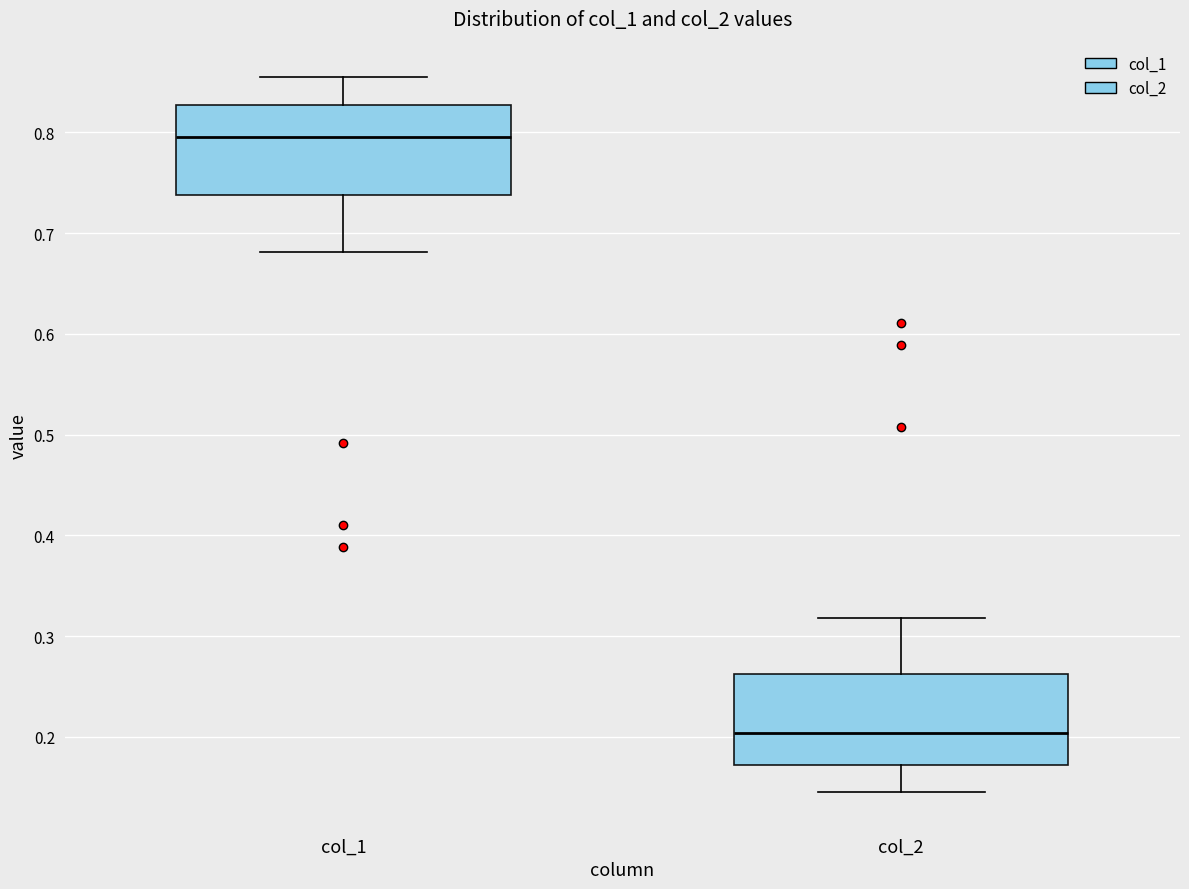

Where does the median line of the box for col_1 sit on the y-axis? The values are not printed on the chart, so give them approximately, as read against the axis.

0.80